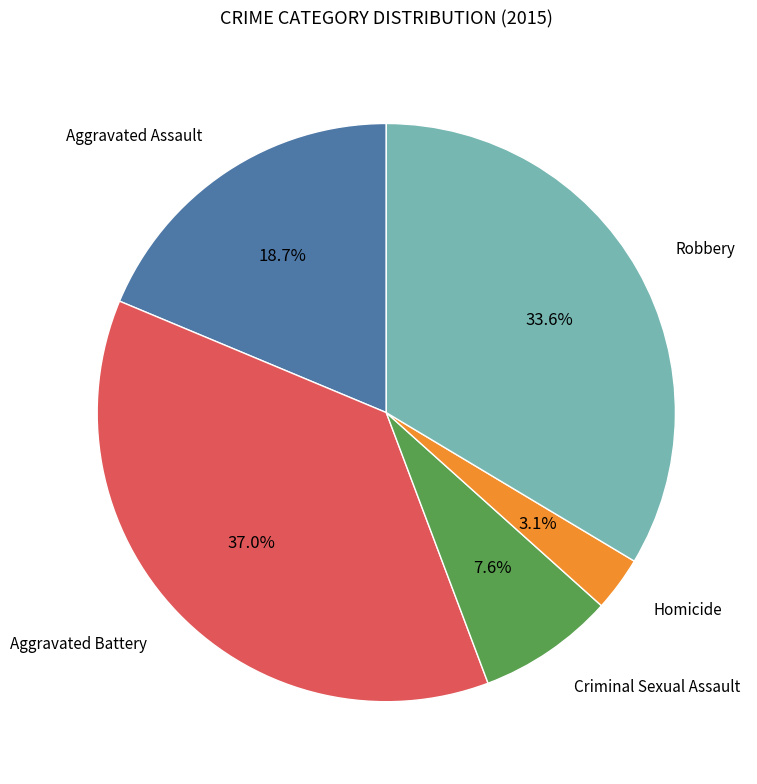

Is there any slice that represents more than half of the pie?

No